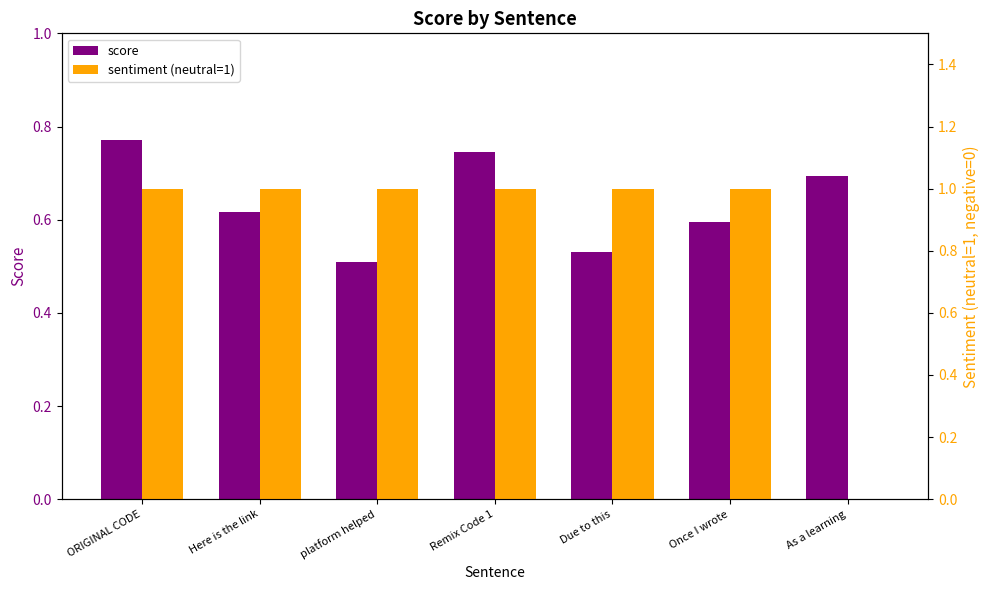

Between Here is the link and As a learning, which series saw the biggest shift?

sentiment (neutral=1)